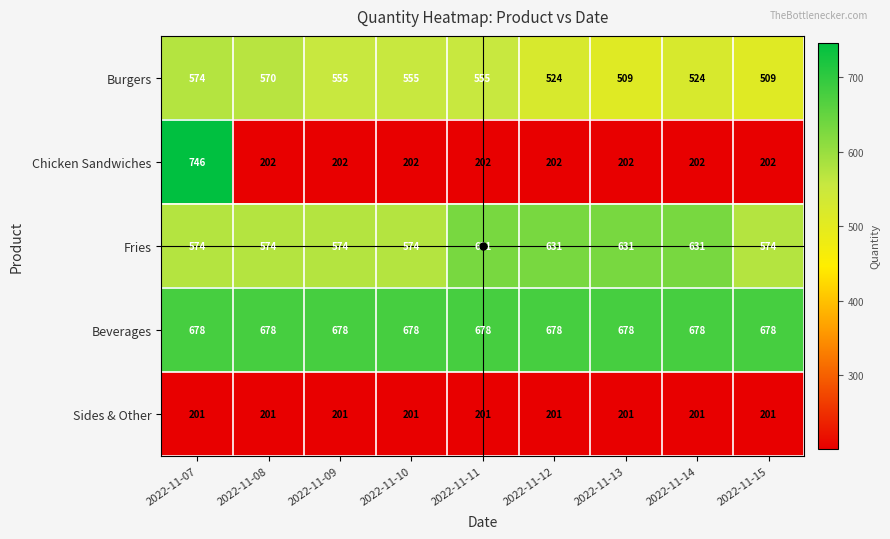

What is the approximate value of Burgers at 2022-11-09?

555